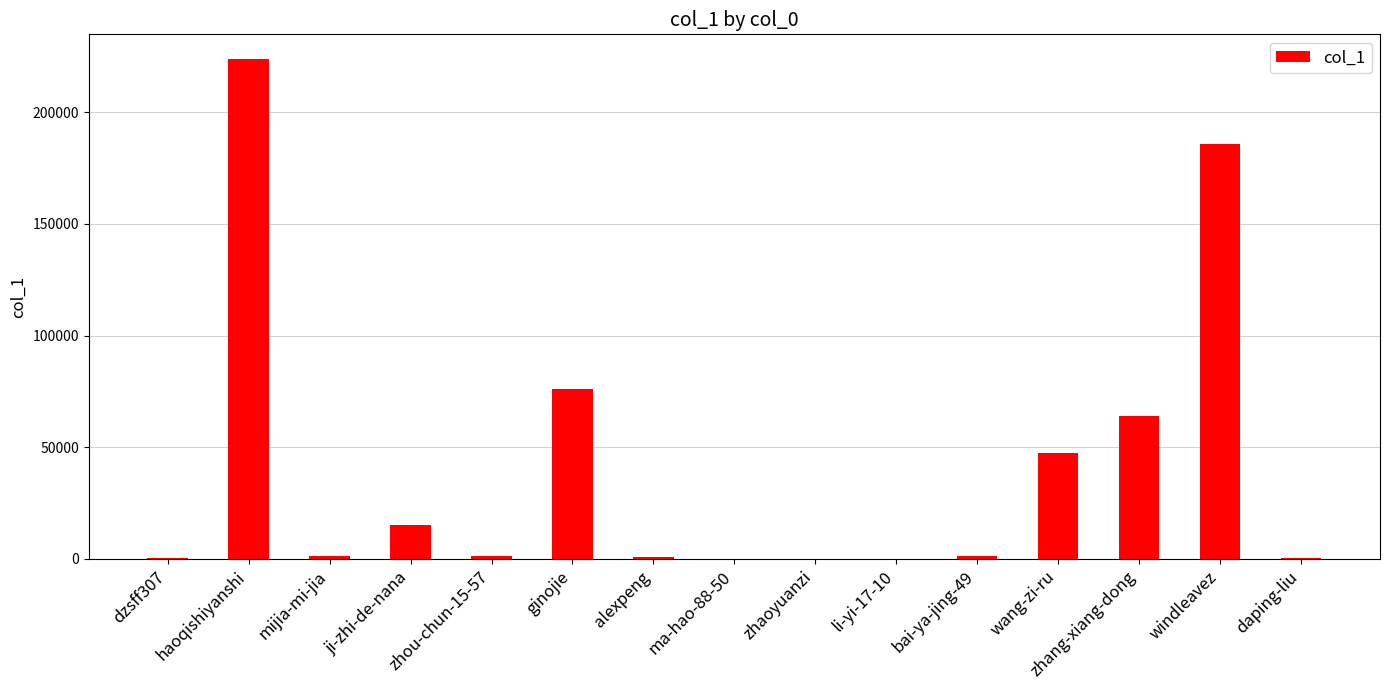

At which label does the data first exceed 1459?

haoqishiyanshi